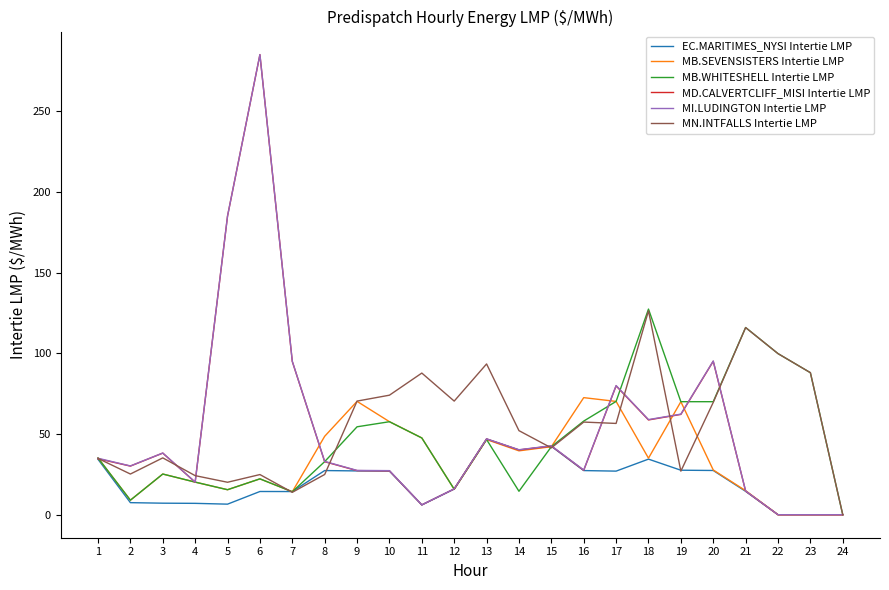

Which series has the largest range (max minus min)?

MI.LUDINGTON Intertie LMP